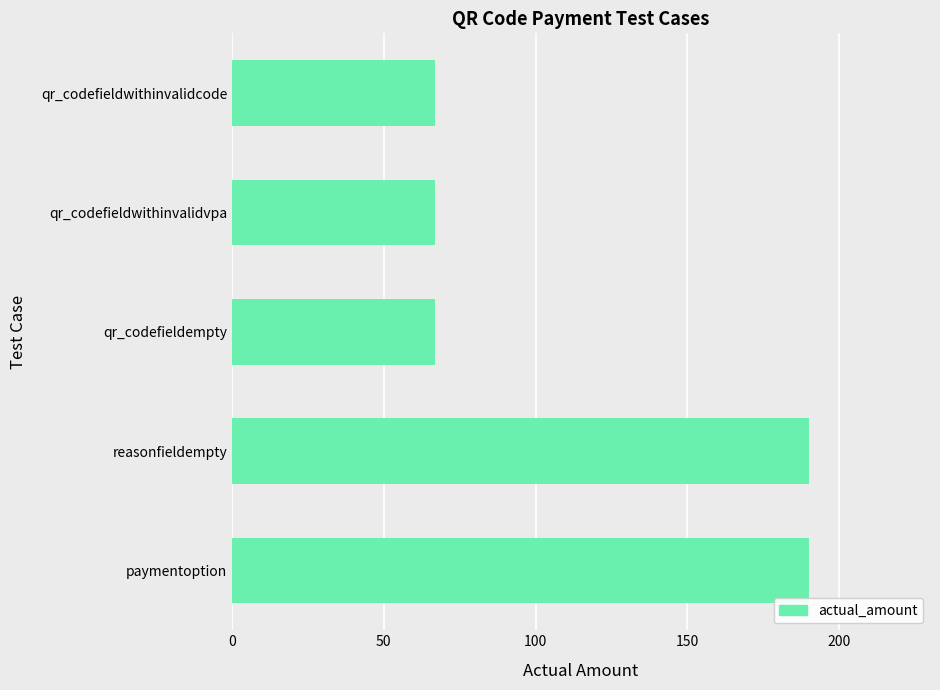

How many values are between 67 and 190?

5